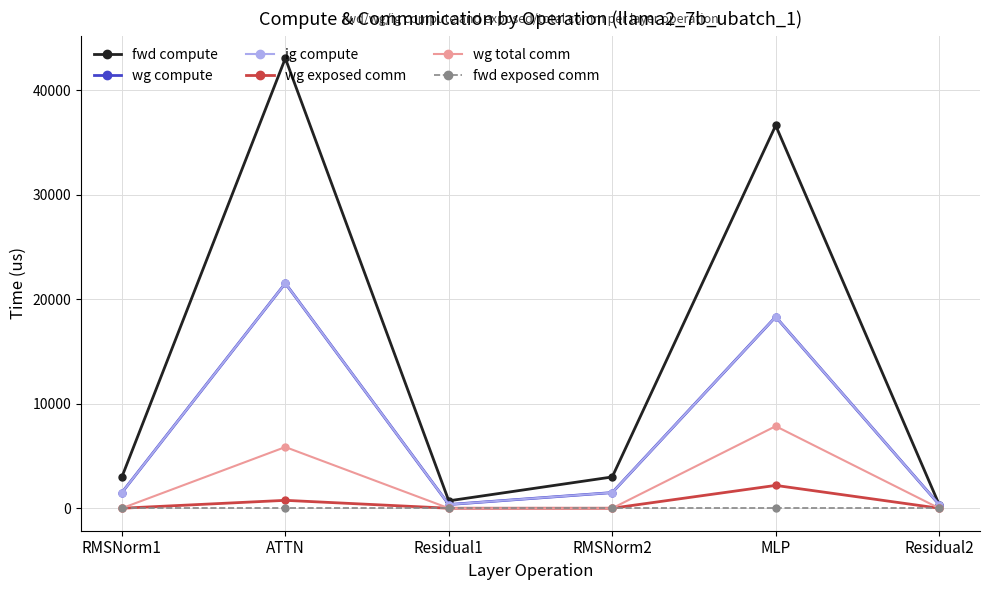

Is this an area chart (filled region under the line)?

No